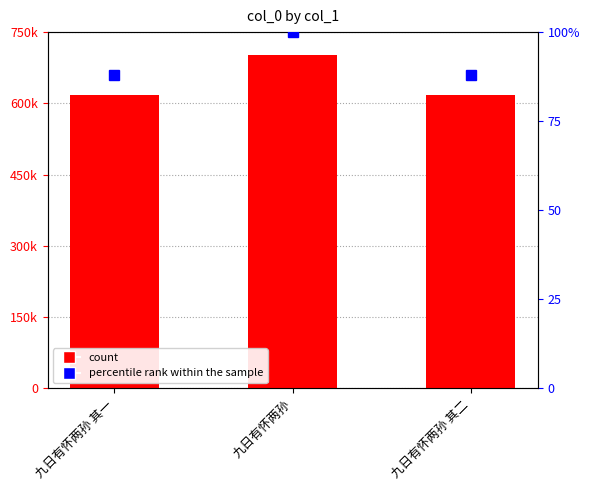

Which has a higher value, 九日有怀两孙 其二 or 九日有怀两孙 其一?

九日有怀两孙 其二